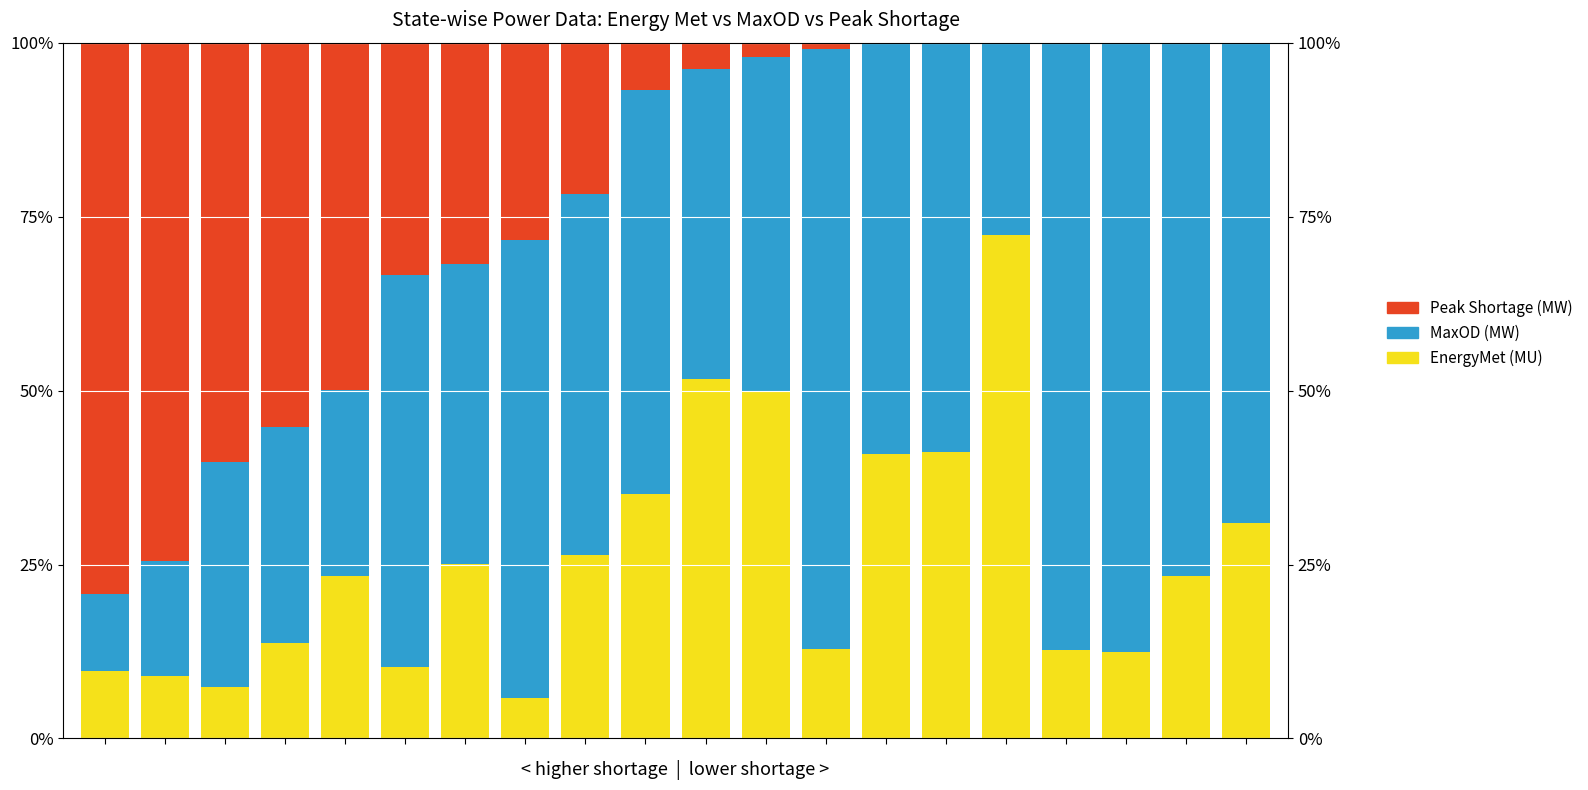

Where is EnergyMet (MU) nearest to the value 39?

13